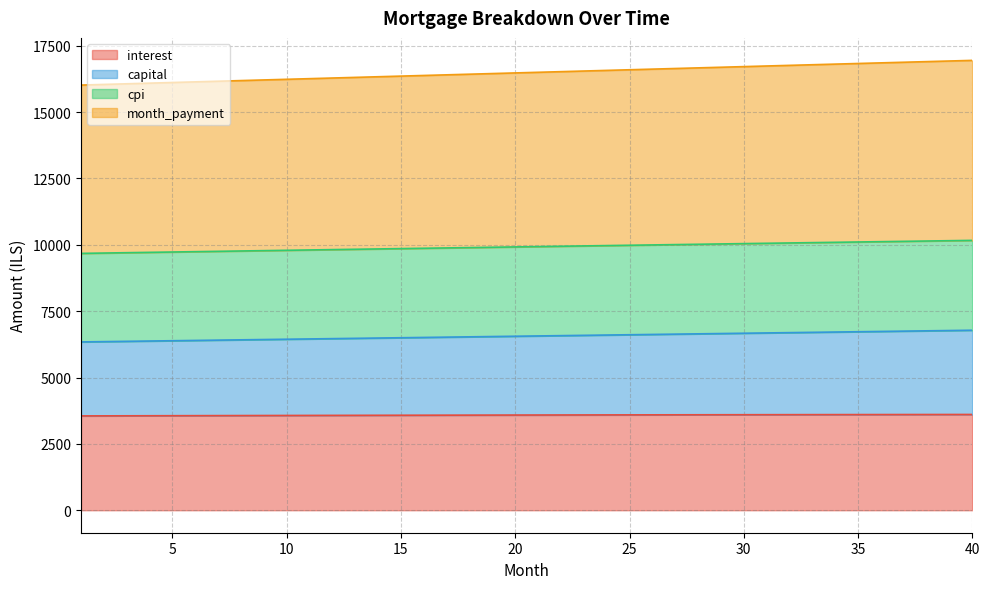

The value of interest at 15 is 3578.2. True or false?

True